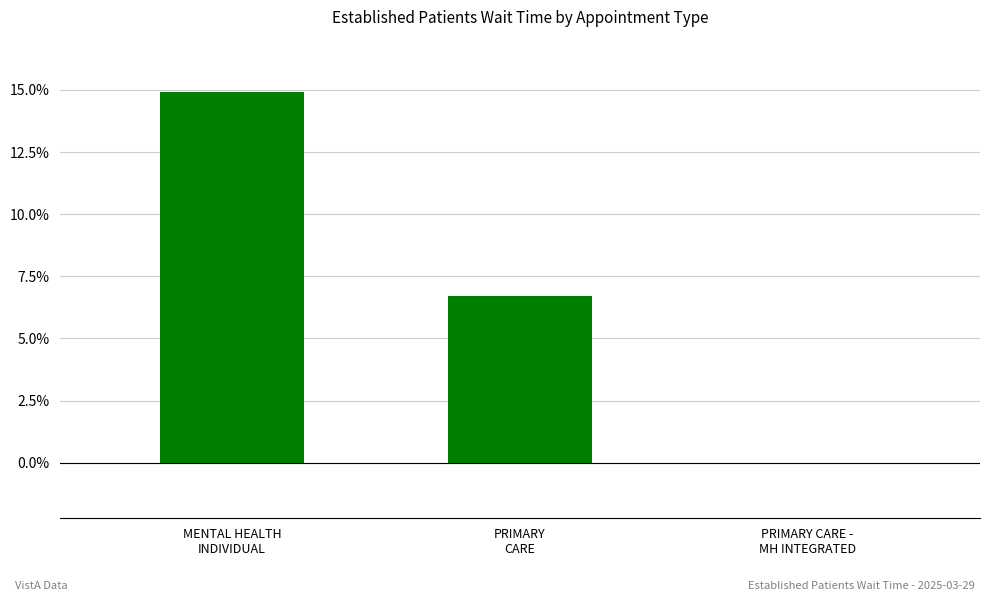

Count the number of values greater than 6.

2